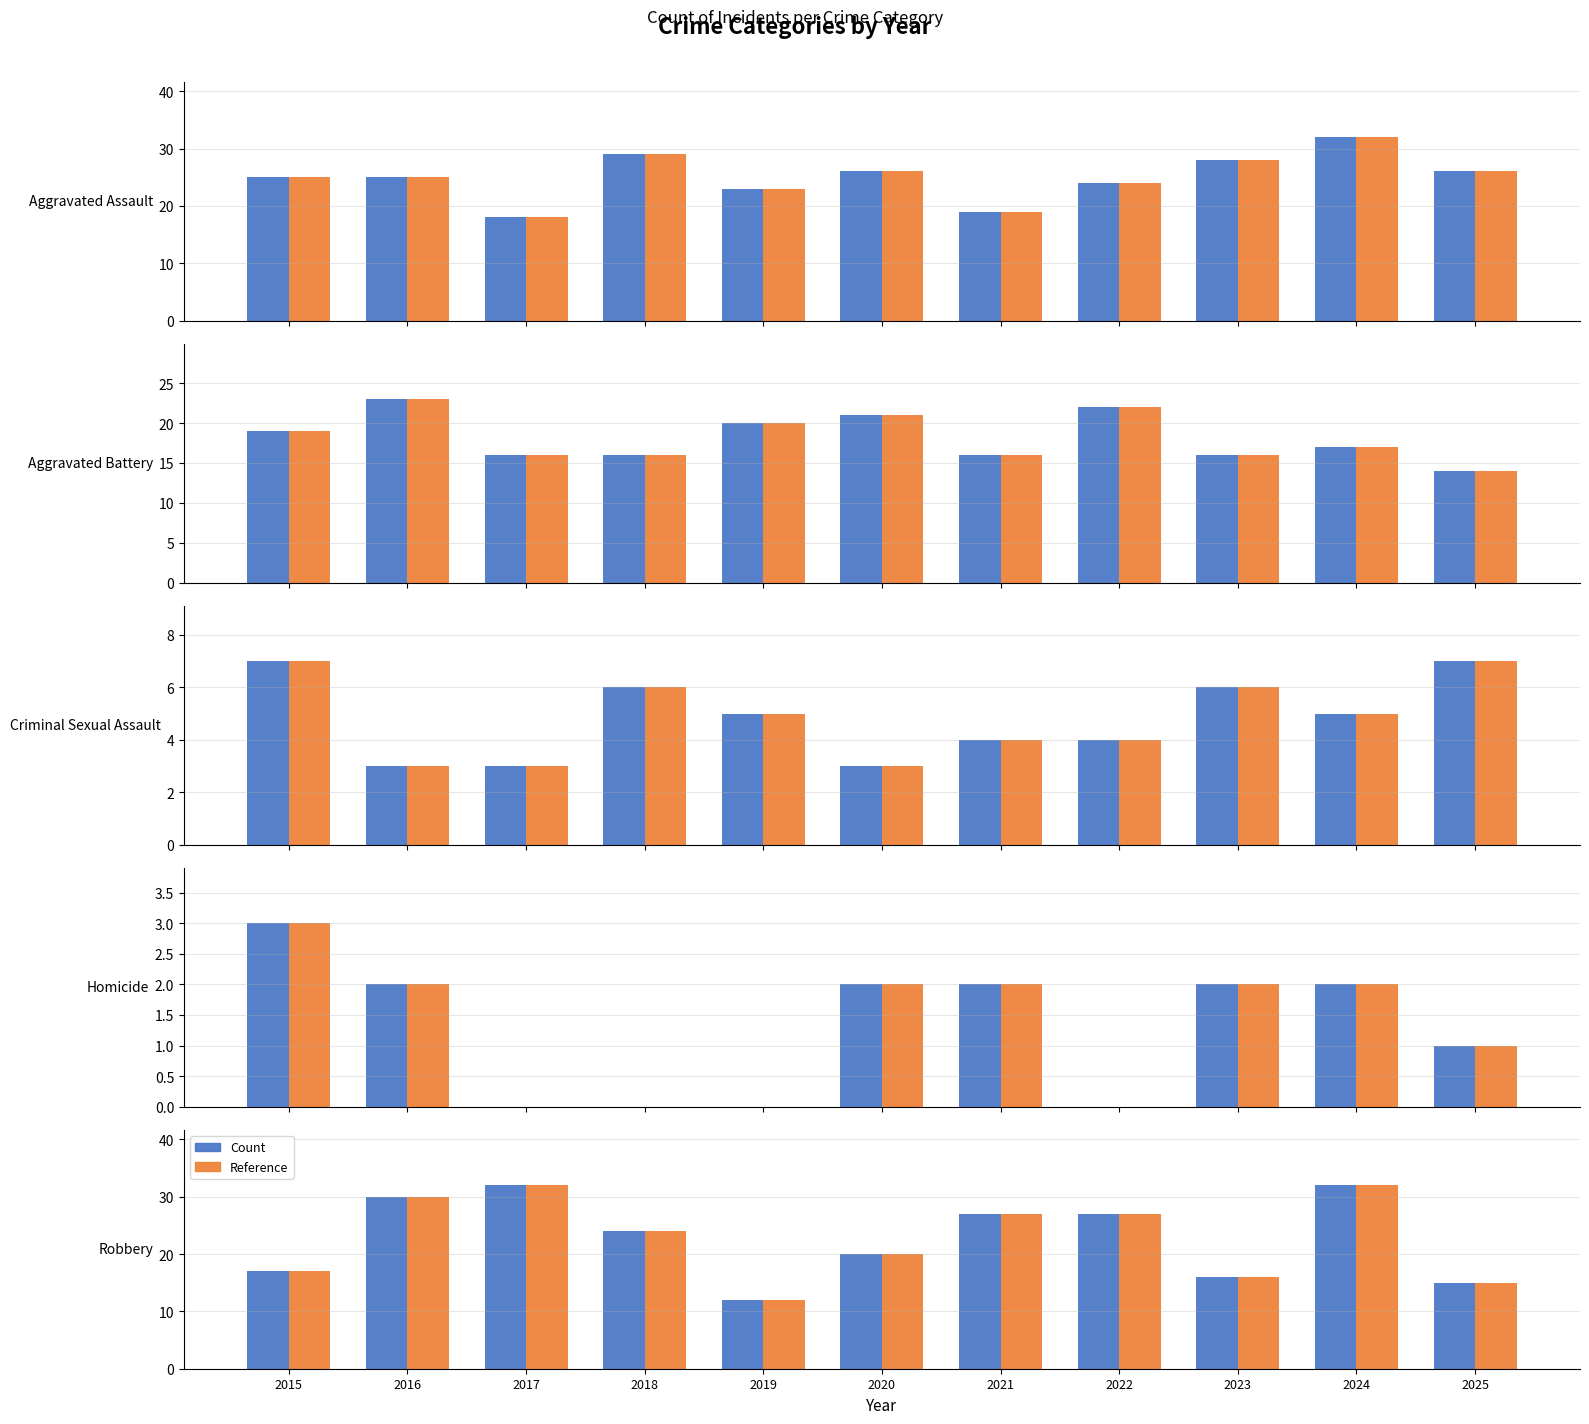

The Homicide series shows 1 at 2023. True or false?

False